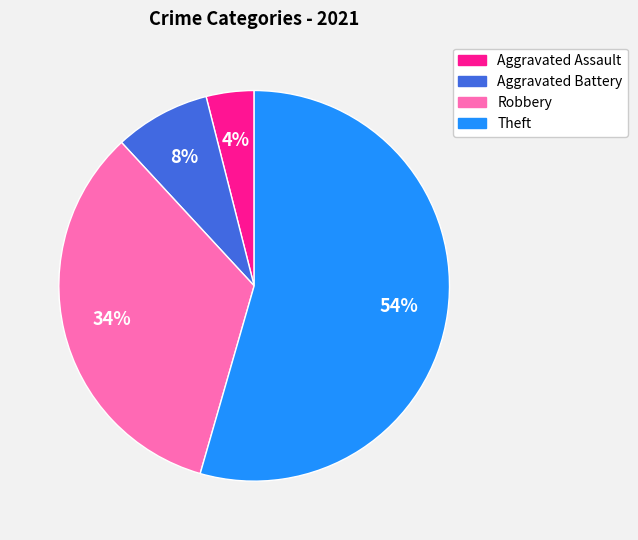

True or false: Aggravated Battery accounts for 1% of the total.

False